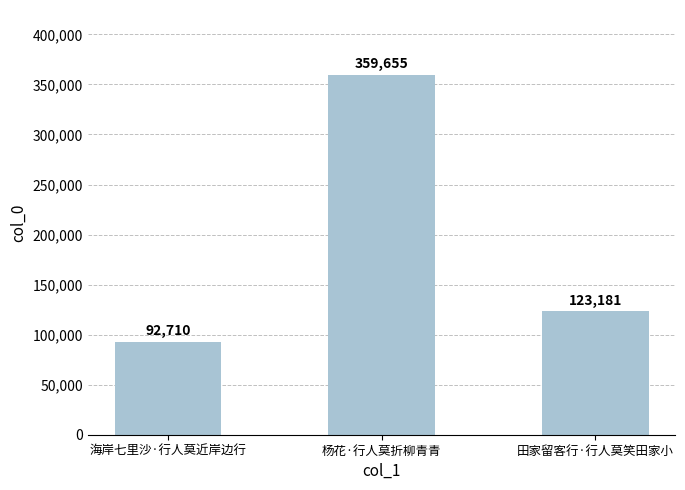

Rank the categories by value from lowest to highest.

海岸七里沙·行人莫近岸边行, 田家留客行·行人莫笑田家小, 杨花·行人莫折柳青青